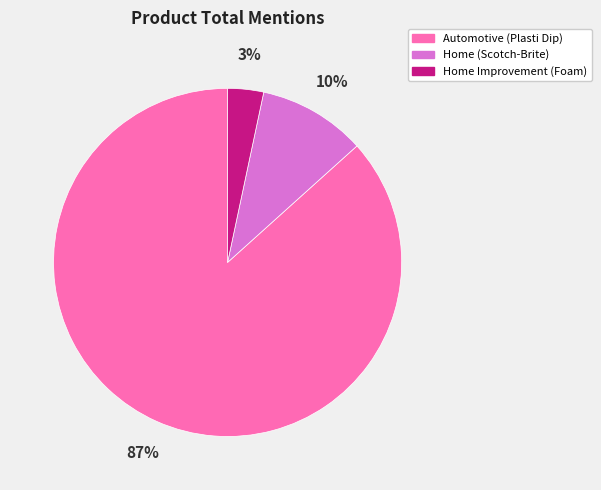

Which has a higher value, Automotive (Plasti Dip) or Home Improvement (Foam)?

Automotive (Plasti Dip)